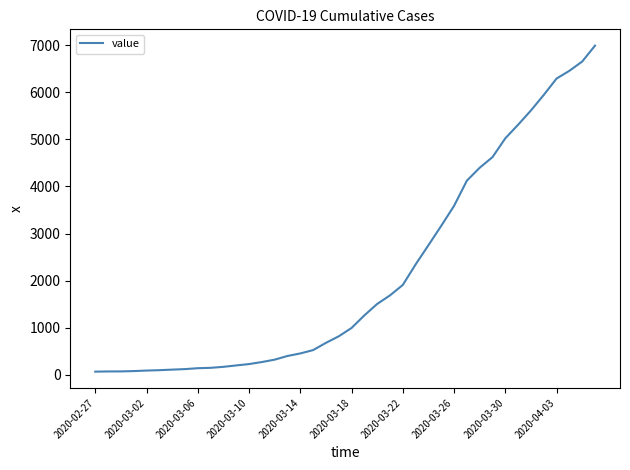

What is the difference between the maximum and minimum values?

6930